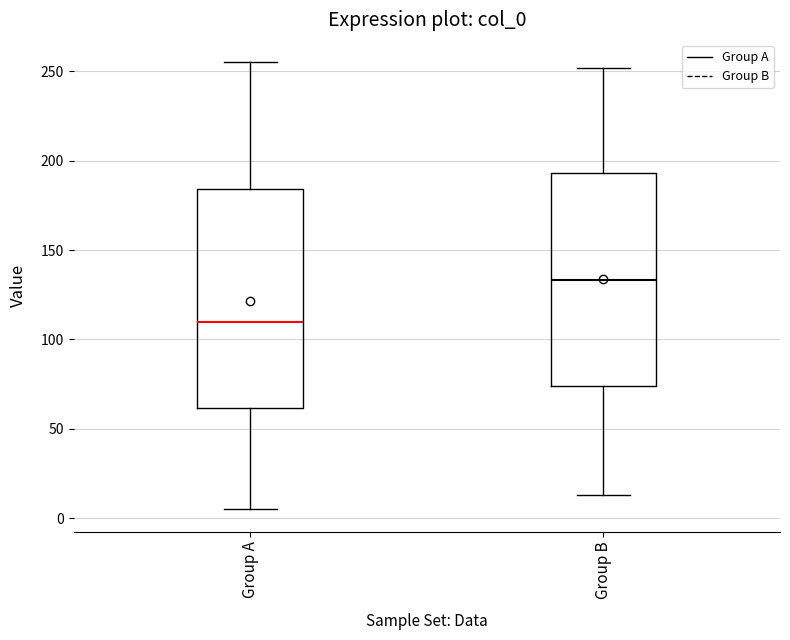

Which box's median line is the highest?

Group B